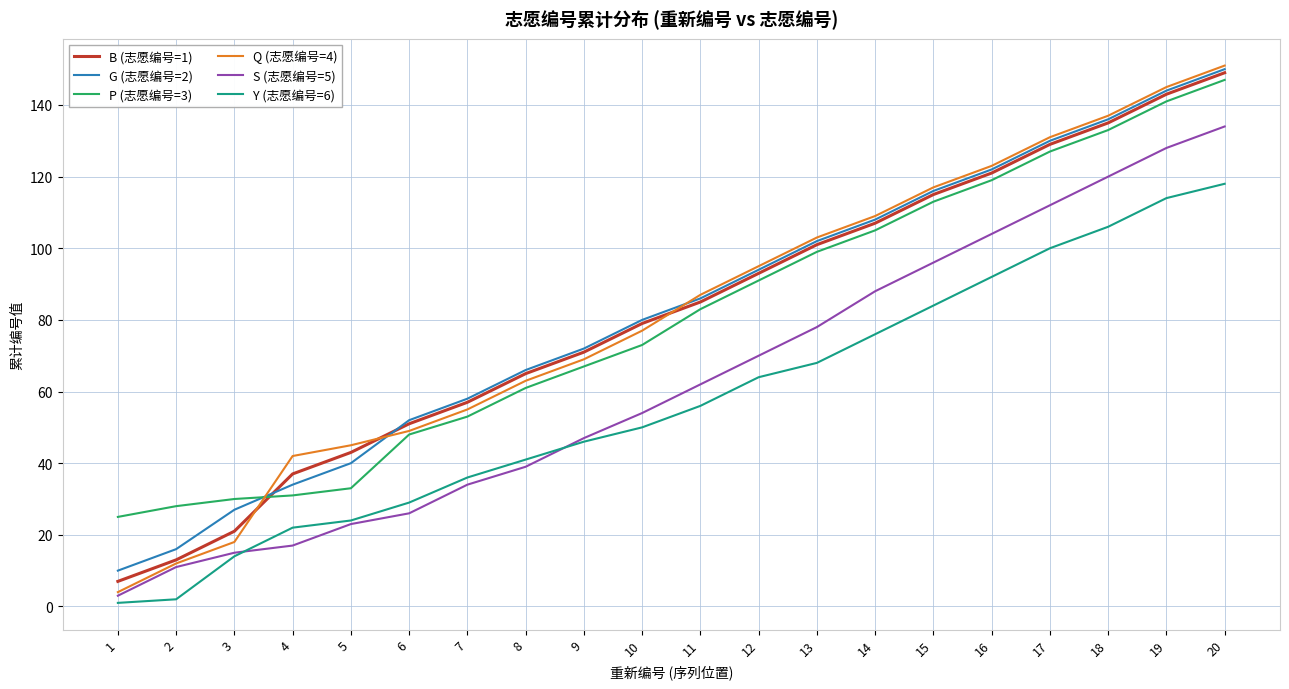

At how many categories does at least one series exceed 59?

13